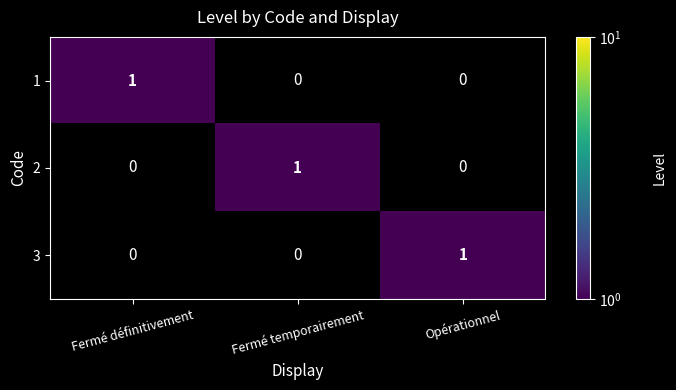

True or false: 2 has a value of 1 at Fermé temporairement.

True